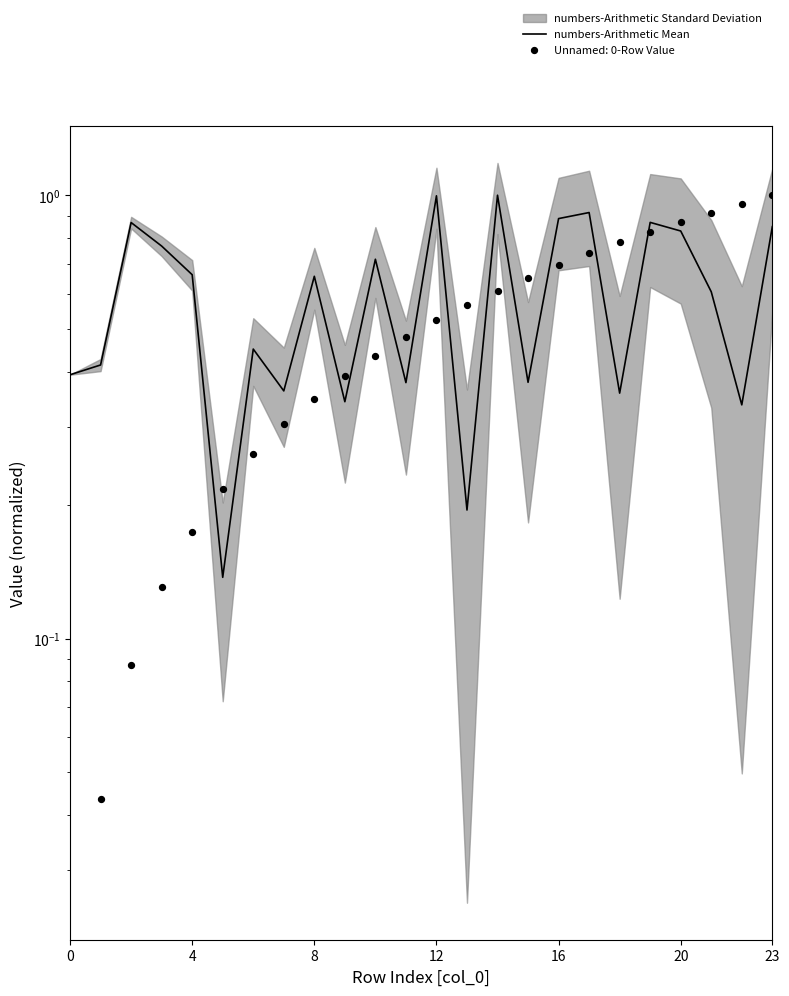

Which has a higher value, 23 or 20?

23